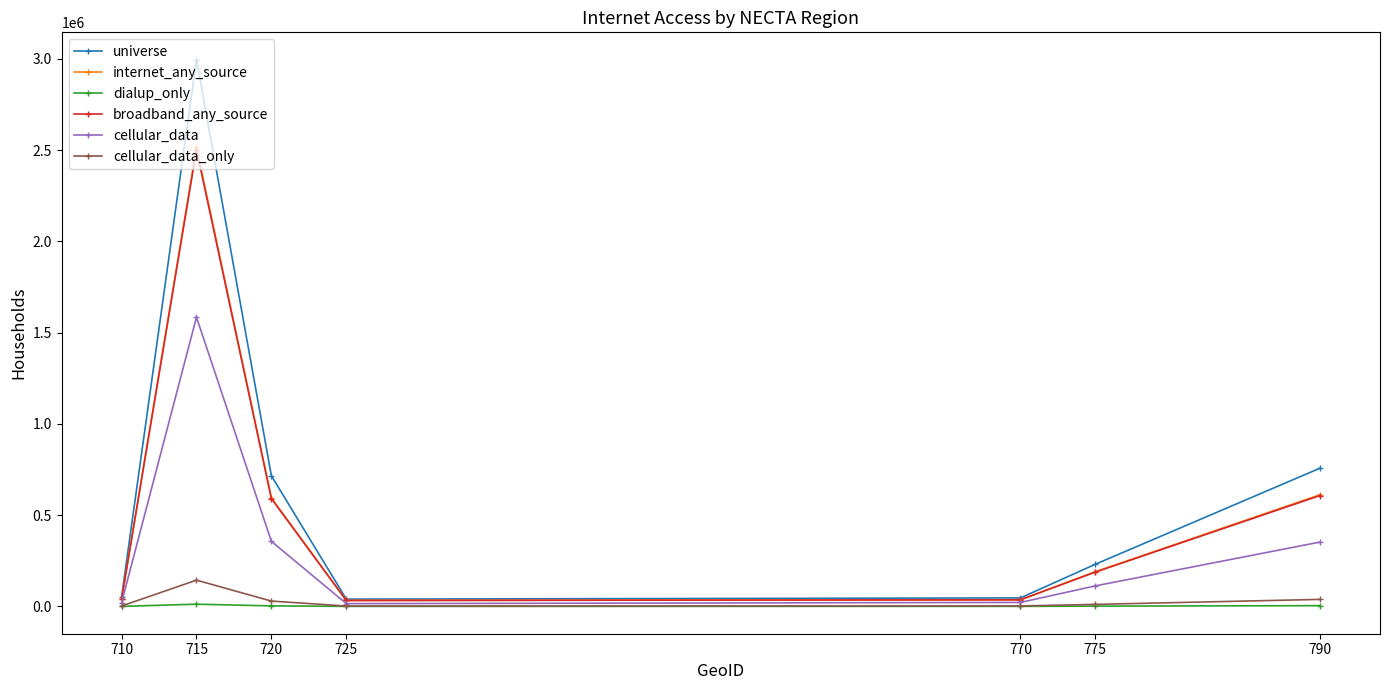

What is the sum of the broadband_any_source values at 725 and 710?

72331